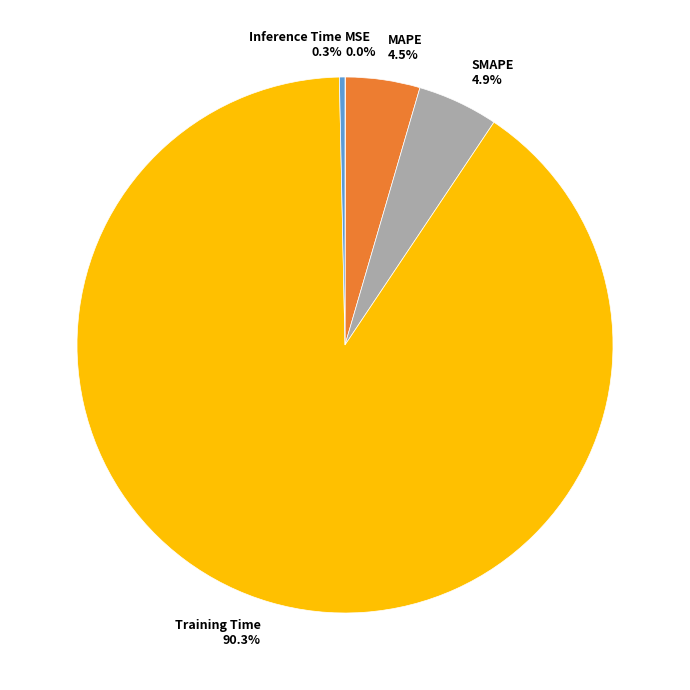

Which category has the biggest portion of the pie?

Training Time